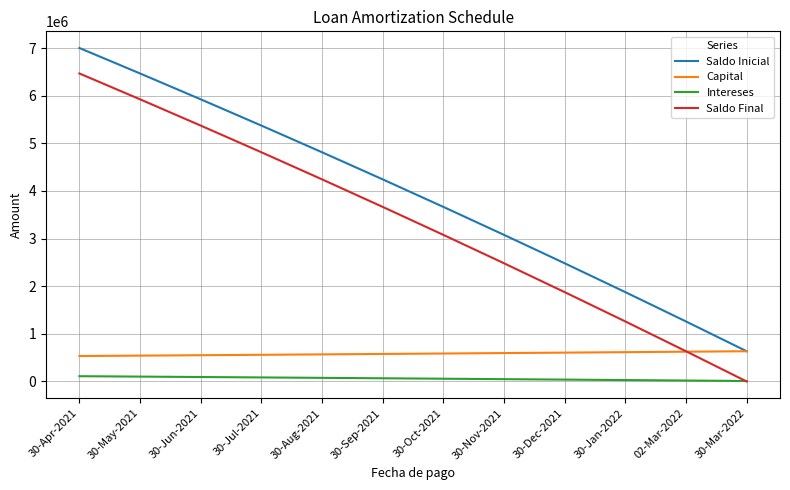

How many categories are shown in the chart?

12